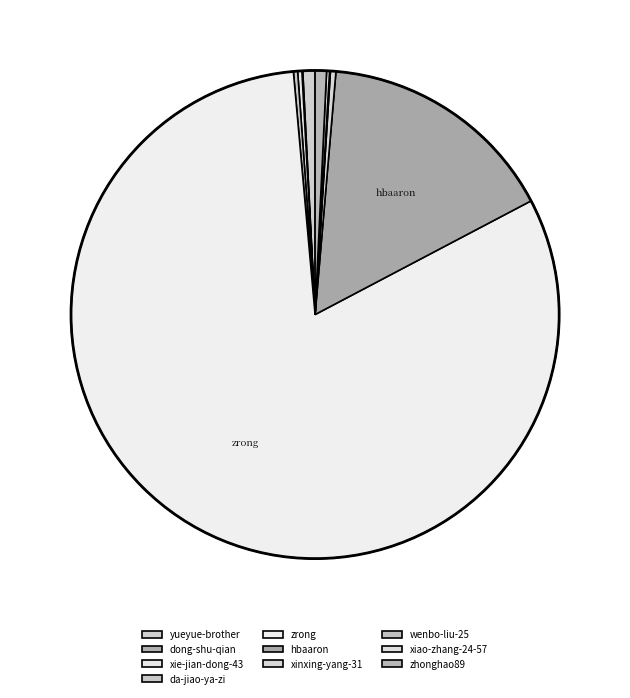

Which category has the smallest portion of the pie?

dong-shu-qian